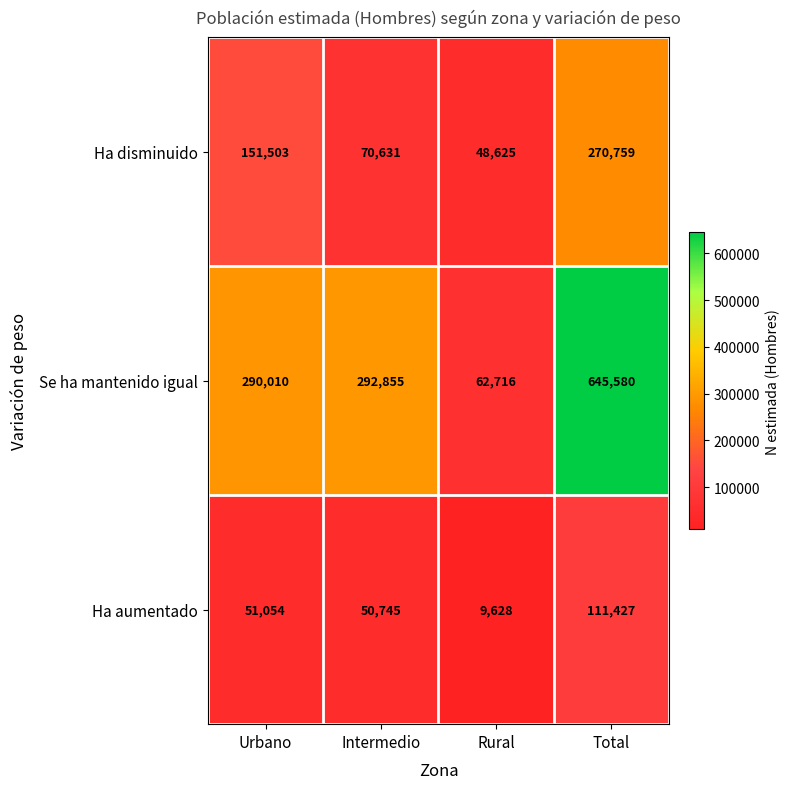

Read the Se ha mantenido igual value at Urbano.

290010